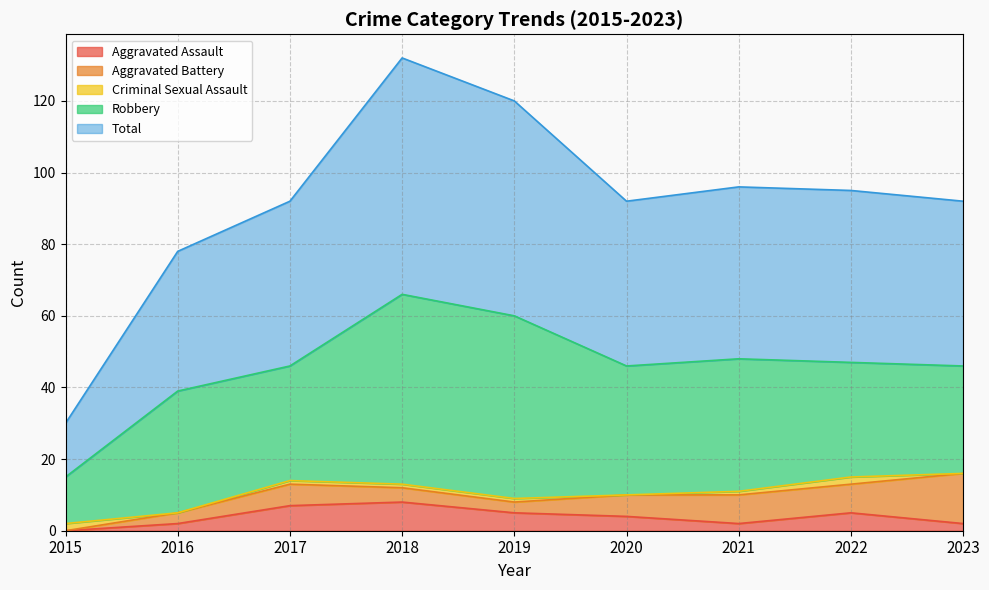

What is the average value of the Aggravated Battery series?

6